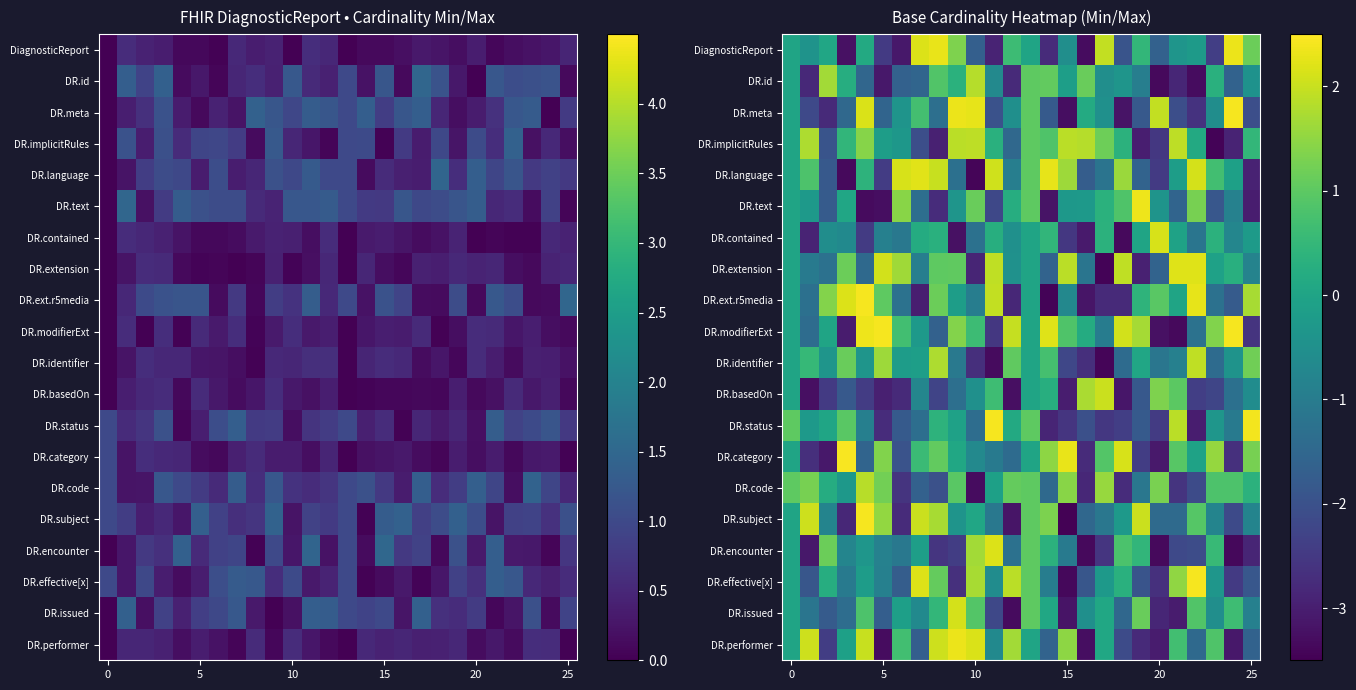

How many data points does each series have?

26